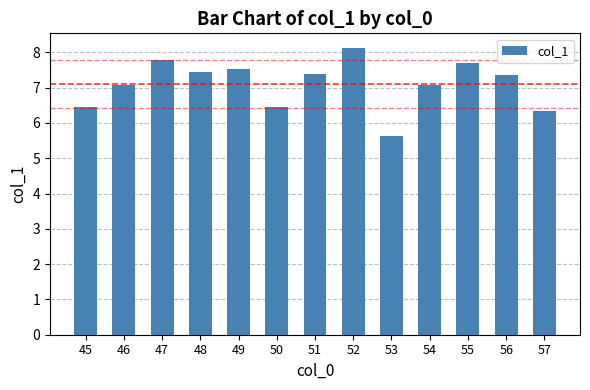

What is the greatest value displayed?

8.1